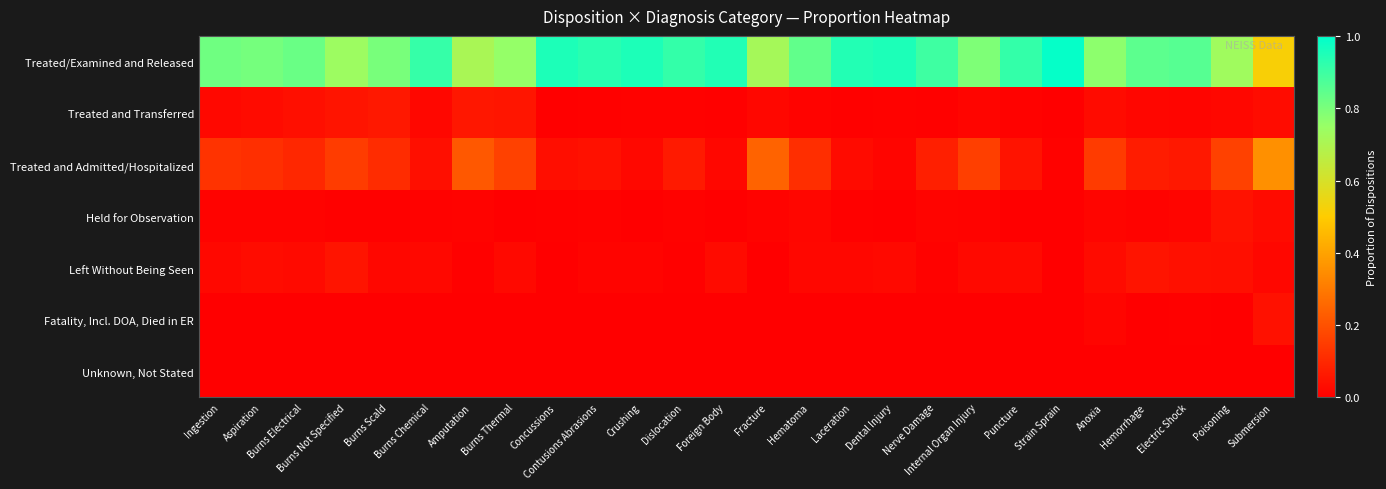

Reading left to right, transcribe all the data shown in this chart.

Treated/Examined and Released: Ingestion=0.8	Aspiration=0.8	Burns Electrical=0.8	Burns Not Specified=0.7	Burns Scald=0.8	Burns Chemical=0.9	Amputation=0.7	Burns Thermal=0.8	Concussions=1.0	Contusions Abrasions=0.9	Crushing=1.0	Dislocation=0.9	Foreign Body=0.9	Fracture=0.7	Hematoma=0.8	Laceration=0.9	Dental Injury=1.0	Nerve Damage=0.9	Internal Organ Injury=0.8	Puncture=0.9	Strain Sprain=1.0	Anoxia=0.8	Hemorrhage=0.8	Electric Shock=0.9	Poisoning=0.7	Submersion=0.5
Treated and Transferred: Ingestion=0.0	Aspiration=0.0	Burns Electrical=0.0	Burns Not Specified=0.1	Burns Scald=0.1	Burns Chemical=0.0	Amputation=0.1	Burns Thermal=0.1	Concussions=0.0	Contusions Abrasions=0.0	Crushing=0.0	Dislocation=0.0	Foreign Body=0.0	Fracture=0.0	Hematoma=0.0	Laceration=0.0	Dental Injury=0.0	Nerve Damage=0.0	Internal Organ Injury=0.0	Puncture=0.0	Strain Sprain=0.0	Anoxia=0.0	Hemorrhage=0.0	Electric Shock=0.0	Poisoning=0.0	Submersion=0.0
Treated and Admitted/Hospitalized: Ingestion=0.1	Aspiration=0.1	Burns Electrical=0.1	Burns Not Specified=0.1	Burns Scald=0.1	Burns Chemical=0.0	Amputation=0.2	Burns Thermal=0.2	Concussions=0.0	Contusions Abrasions=0.0	Crushing=0.0	Dislocation=0.1	Foreign Body=0.0	Fracture=0.2	Hematoma=0.1	Laceration=0.0	Dental Injury=0.0	Nerve Damage=0.1	Internal Organ Injury=0.2	Puncture=0.0	Strain Sprain=0.0	Anoxia=0.1	Hemorrhage=0.1	Electric Shock=0.1	Poisoning=0.2	Submersion=0.4
Held for Observation: Ingestion=0.0	Aspiration=0.0	Burns Electrical=0.0	Burns Not Specified=0.0	Burns Scald=0.0	Burns Chemical=0.0	Amputation=0.0	Burns Thermal=0.0	Concussions=0.0	Contusions Abrasions=0.0	Crushing=0.0	Dislocation=0.0	Foreign Body=0.0	Fracture=0.0	Hematoma=0.0	Laceration=0.0	Dental Injury=0.0	Nerve Damage=0.0	Internal Organ Injury=0.0	Puncture=0.0	Strain Sprain=0.0	Anoxia=0.0	Hemorrhage=0.0	Electric Shock=0.0	Poisoning=0.0	Submersion=0.0
Left Without Being Seen: Ingestion=0.0	Aspiration=0.0	Burns Electrical=0.0	Burns Not Specified=0.1	Burns Scald=0.0	Burns Chemical=0.0	Amputation=0.0	Burns Thermal=0.0	Concussions=0.0	Contusions Abrasions=0.0	Crushing=0.0	Dislocation=0.0	Foreign Body=0.0	Fracture=0.0	Hematoma=0.0	Laceration=0.0	Dental Injury=0.0	Nerve Damage=0.0	Internal Organ Injury=0.0	Puncture=0.0	Strain Sprain=0.0	Anoxia=0.0	Hemorrhage=0.1	Electric Shock=0.0	Poisoning=0.0	Submersion=0.0
Fatality, Incl. DOA, Died in ER: Ingestion=0.0	Aspiration=0.0	Burns Electrical=0.0	Burns Not Specified=0.0	Burns Scald=0.0	Burns Chemical=0.0	Amputation=0.0	Burns Thermal=0.0	Concussions=0.0	Contusions Abrasions=0.0	Crushing=0.0	Dislocation=0.0	Foreign Body=0.0	Fracture=0.0	Hematoma=0.0	Laceration=0.0	Dental Injury=0.0	Nerve Damage=0.0	Internal Organ Injury=0.0	Puncture=0.0	Strain Sprain=0.0	Anoxia=0.0	Hemorrhage=0.0	Electric Shock=0.0	Poisoning=0.0	Submersion=0.0
Unknown, Not Stated: Ingestion=0.0	Aspiration=0.0	Burns Electrical=0.0	Burns Not Specified=0.0	Burns Scald=0.0	Burns Chemical=0.0	Amputation=0.0	Burns Thermal=0.0	Concussions=0.0	Contusions Abrasions=0.0	Crushing=0.0	Dislocation=0.0	Foreign Body=0.0	Fracture=0.0	Hematoma=0.0	Laceration=0.0	Dental Injury=0.0	Nerve Damage=0.0	Internal Organ Injury=0.0	Puncture=0.0	Strain Sprain=0.0	Anoxia=0.0	Hemorrhage=0.0	Electric Shock=0.0	Poisoning=0.0	Submersion=0.0